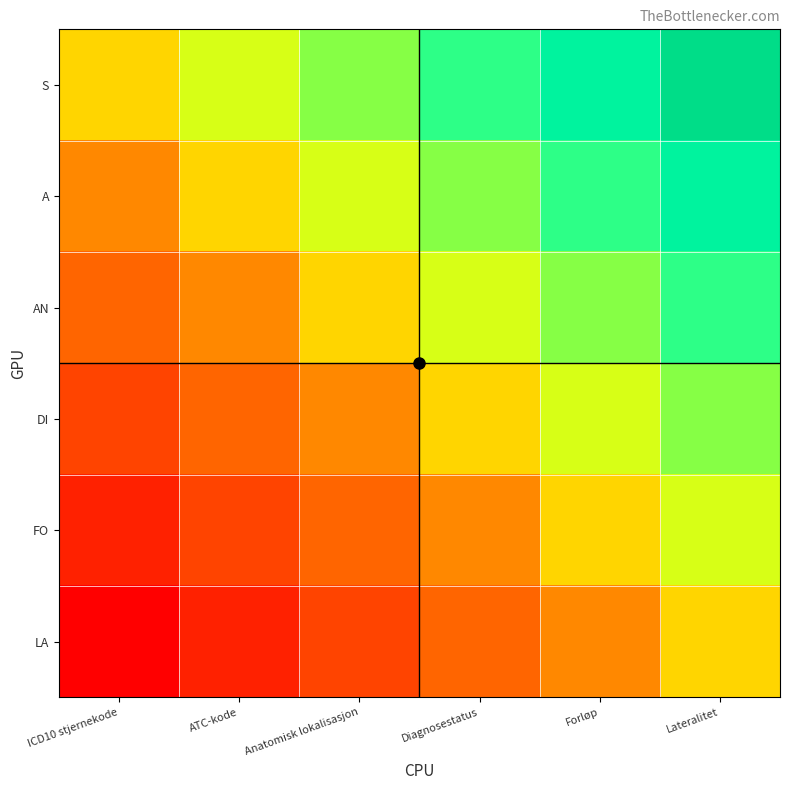

What is the spread (max minus min) of values at Lateralitet?

0.5